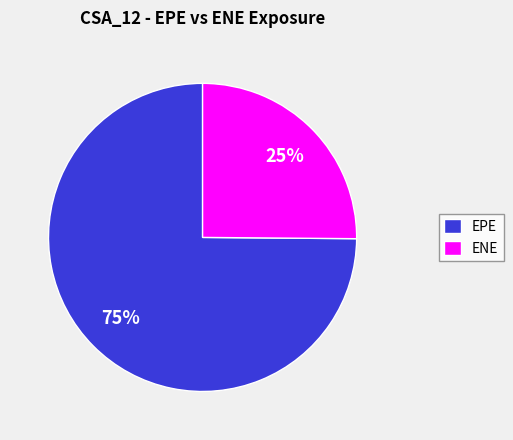

True or false: EPE accounts for 69% of the total.

False